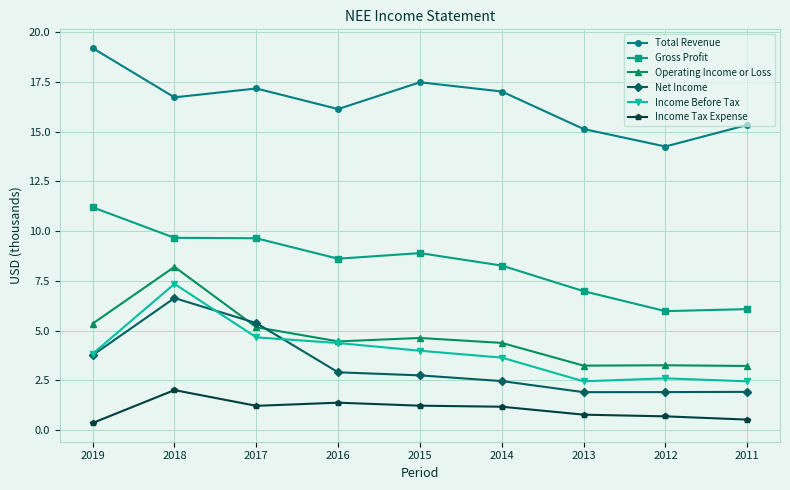

True or false: Income Tax Expense and Gross Profit intersect in this chart.

False